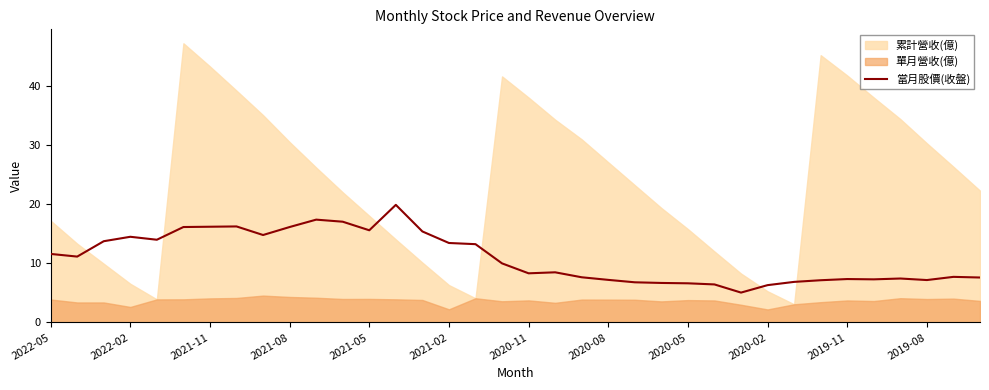

True or false: 當月股價(收盤) has a value of 7.2 at 2020-08.

True